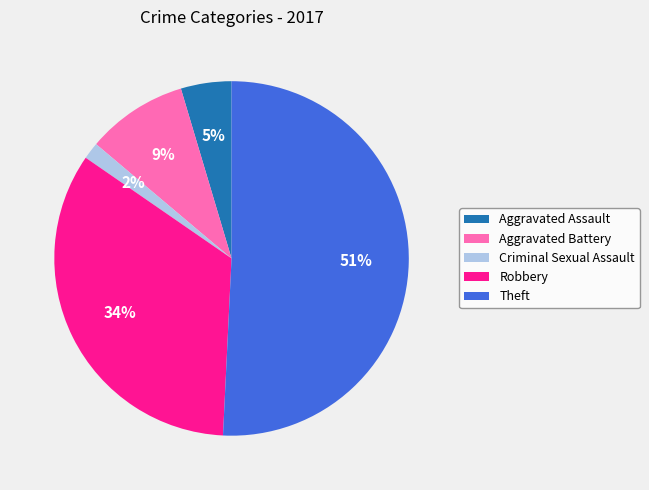

To the nearest percent, what is the difference between the Theft and Aggravated Battery slice percentages?

42%